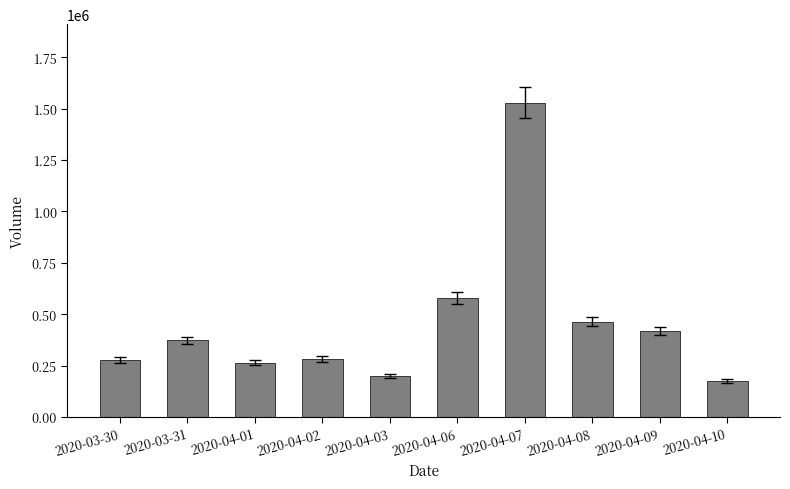

What is the label of the 3rd bar from the left?

2020-04-01